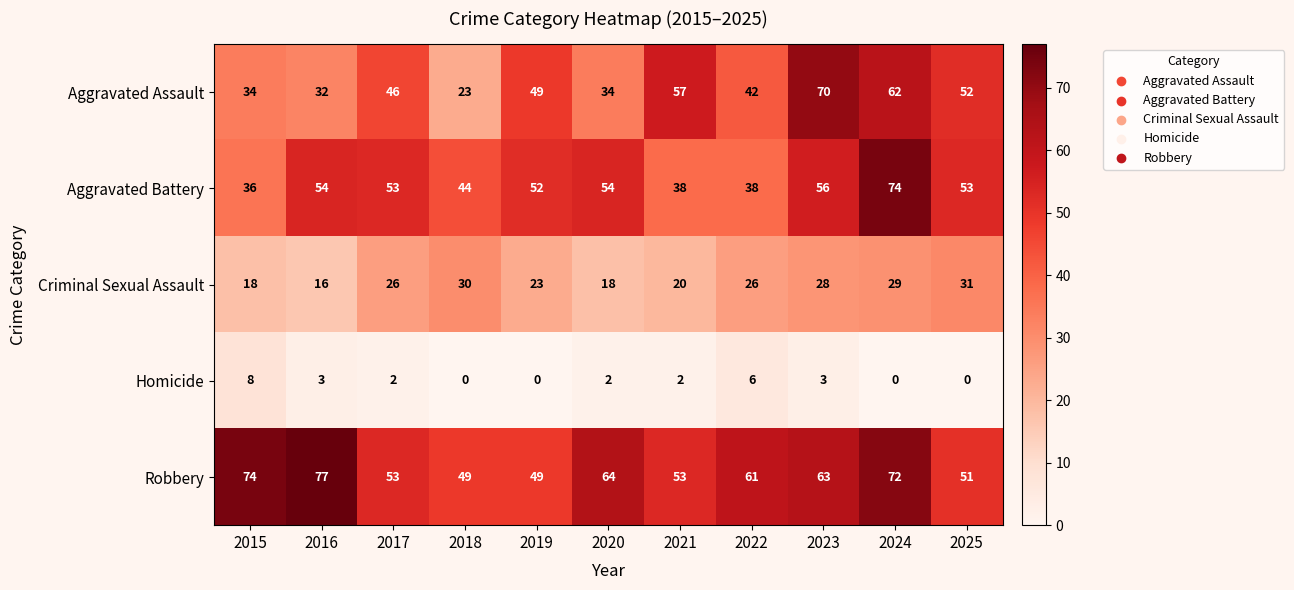

Rank the series at 2018 from highest to lowest value.

Robbery, Aggravated Battery, Criminal Sexual Assault, Aggravated Assault, Homicide